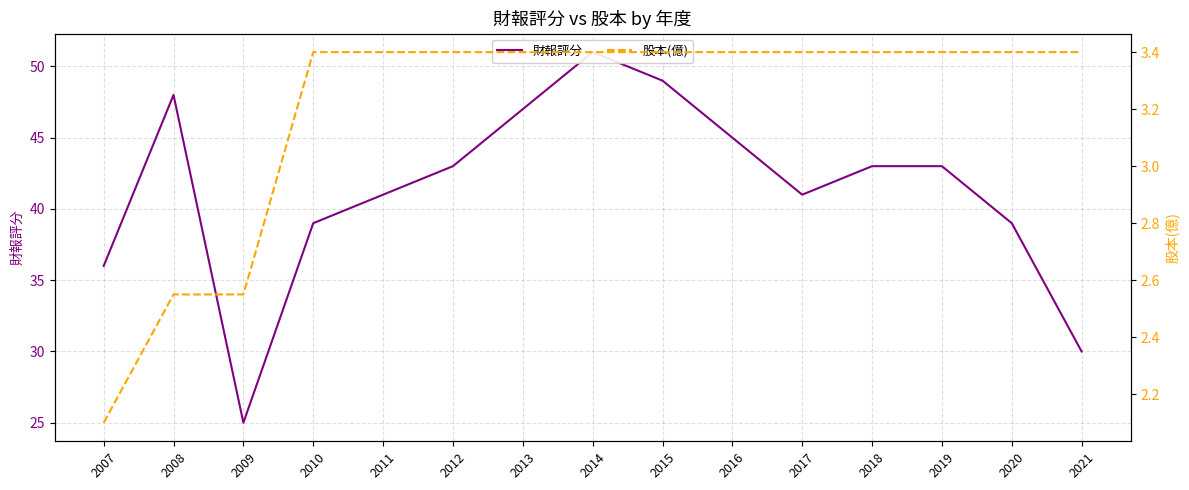

Which series has the largest total across all categories?

財報評分